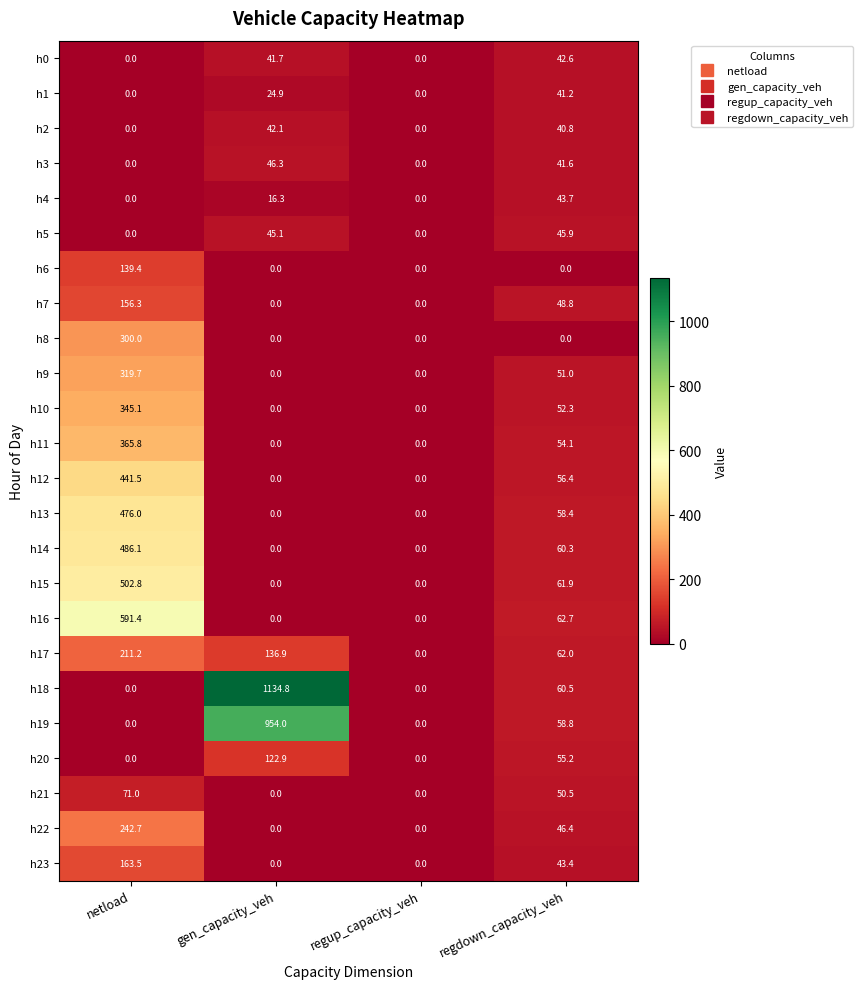

What is the average value of the h13 series?

133.6